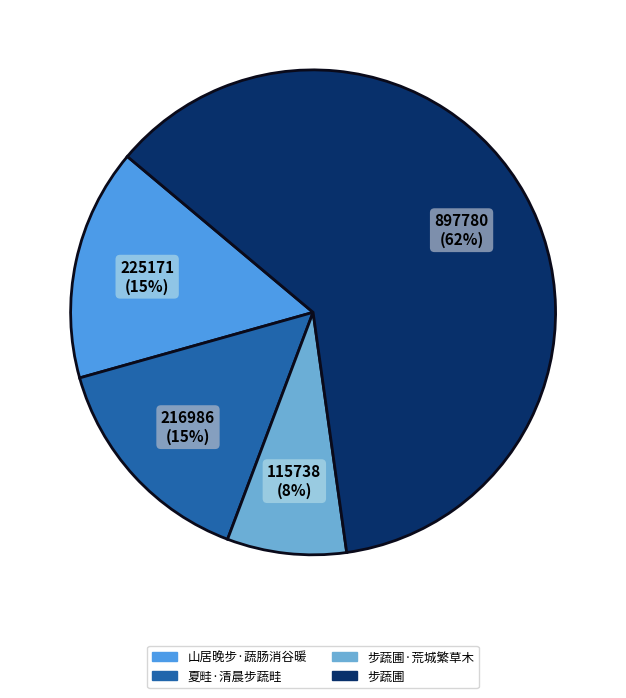

To the nearest percent, what is the average slice percentage?

25%